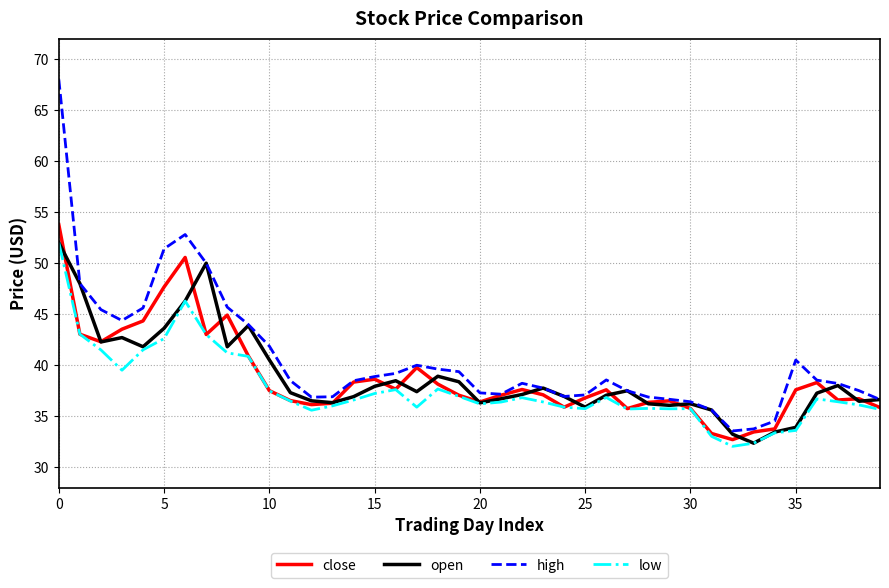

Which series has the largest total across all categories?

high